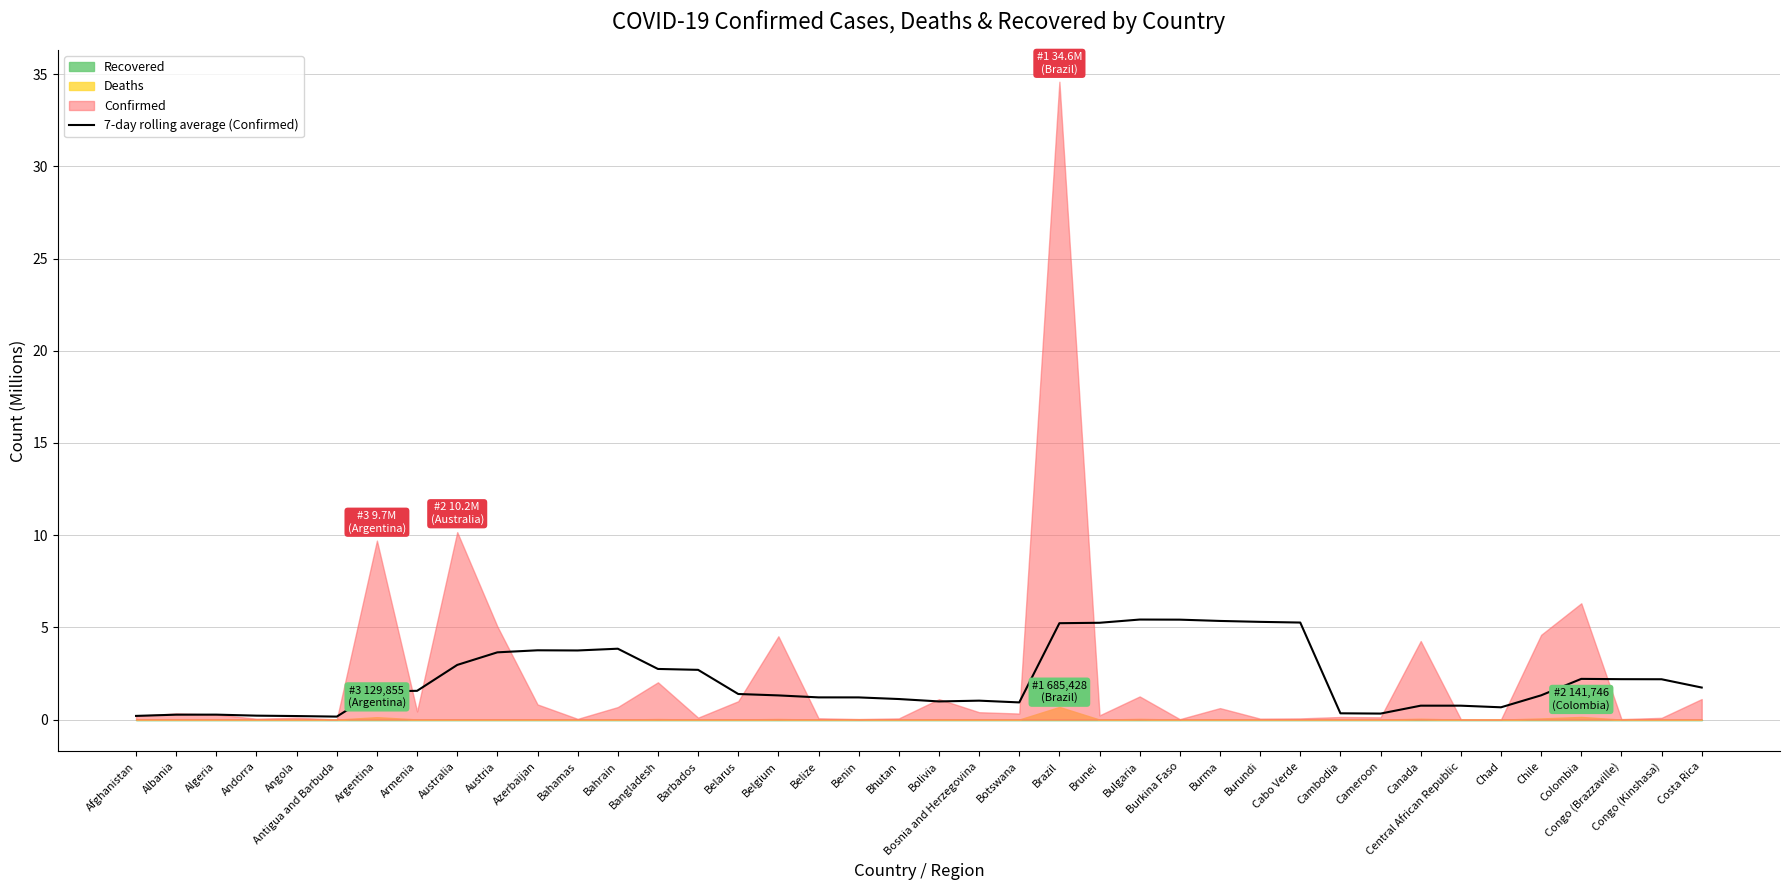

How many lines are shown in the chart?

1